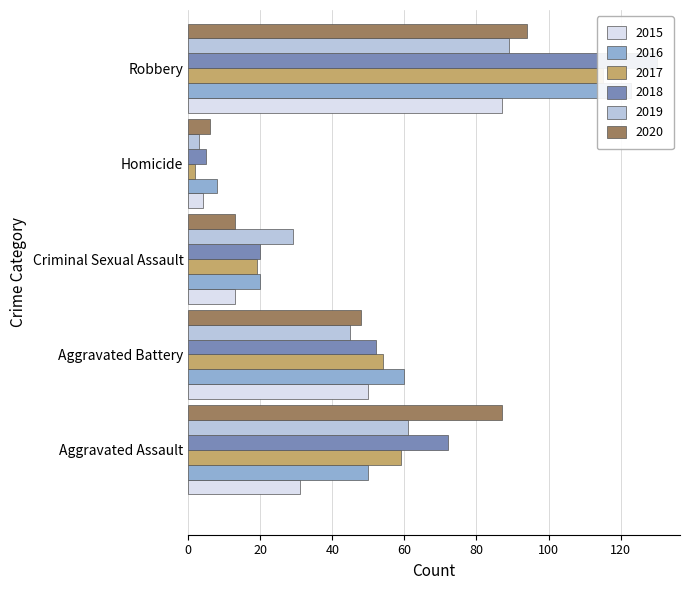

What is the smallest value displayed?

2